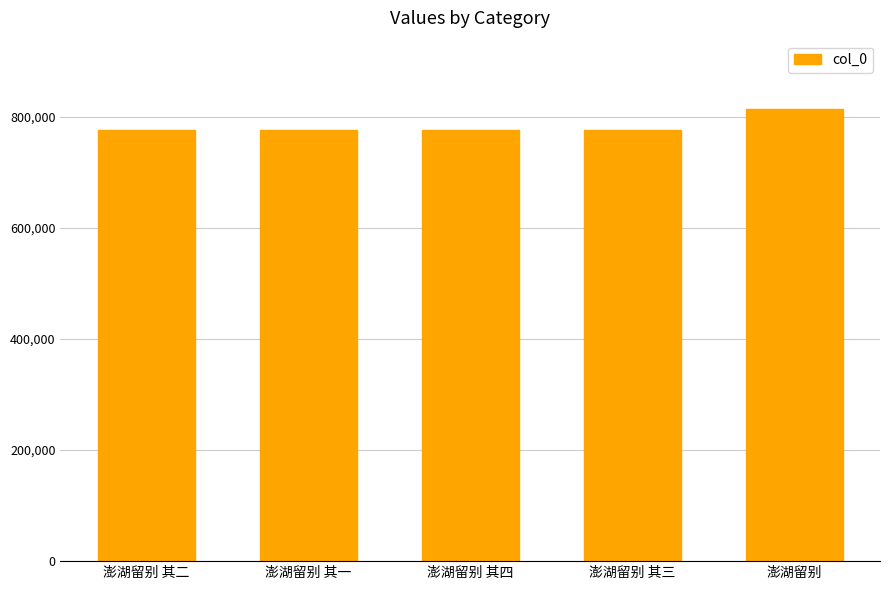

What is the value of the 2nd bar from the left?

775763